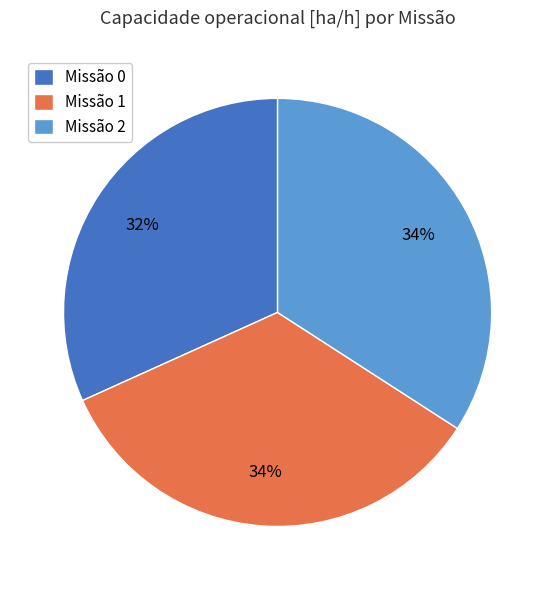

What is the smallest slice in the pie chart?

Missão 0